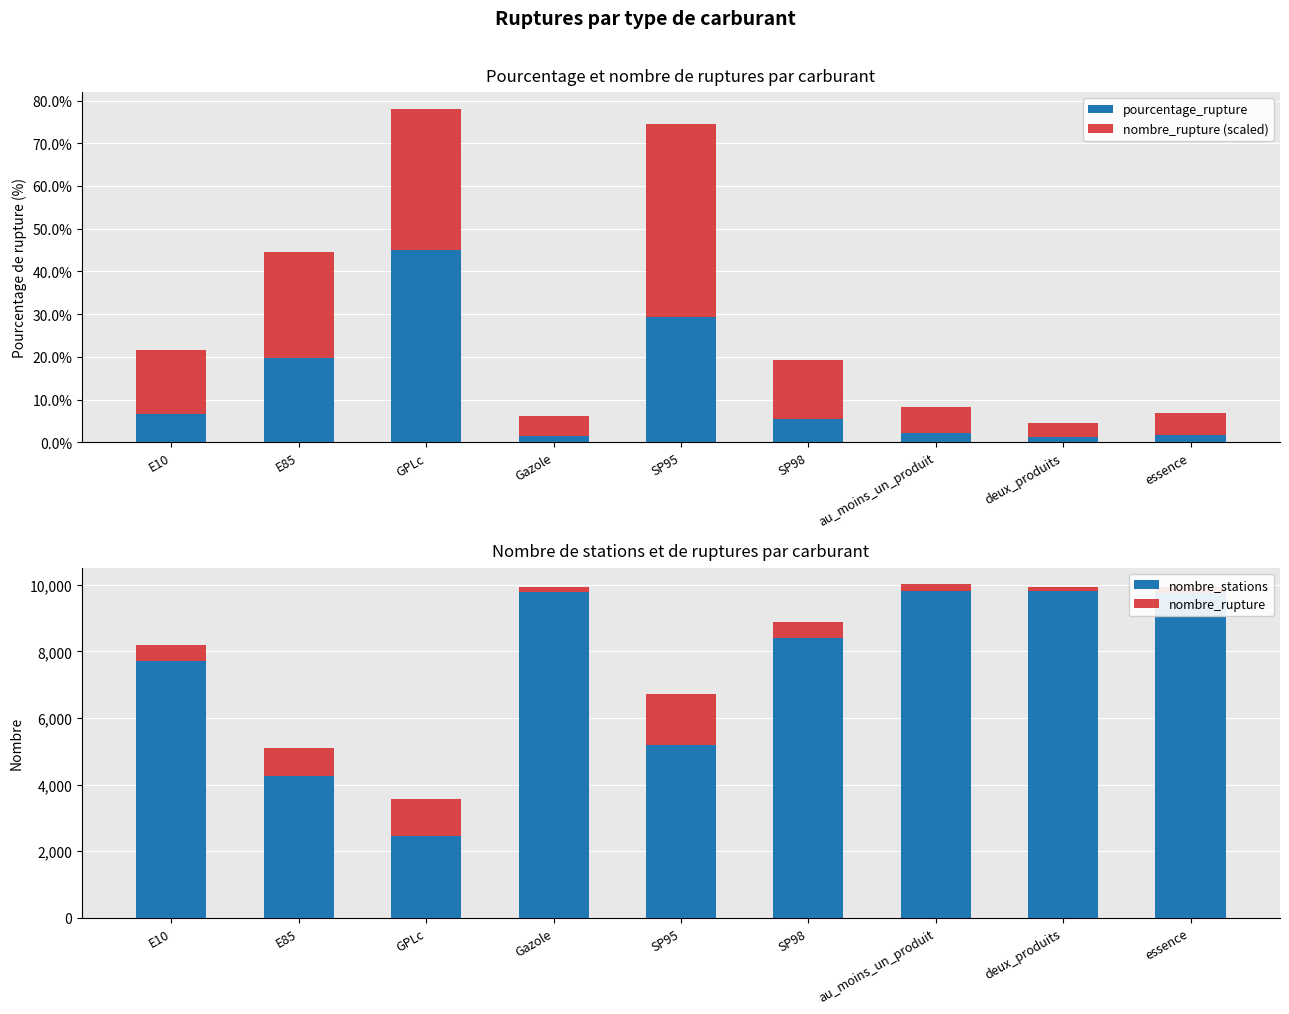

At which category does the chart reach its peak across all series?

au_moins_un_produit